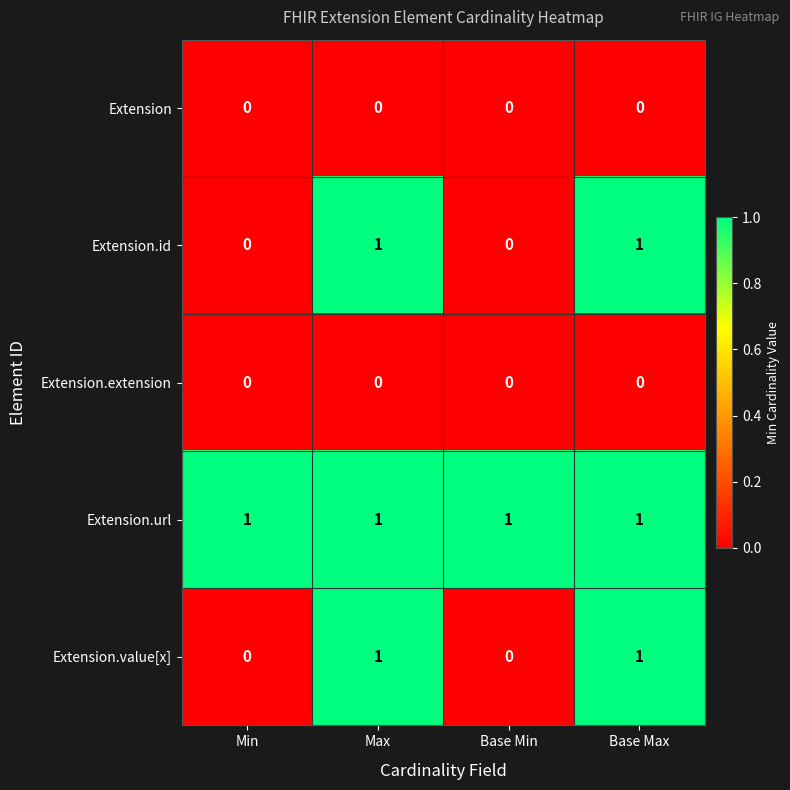

Is it true that Extension.value[x] equals 2 at Base Max?

False